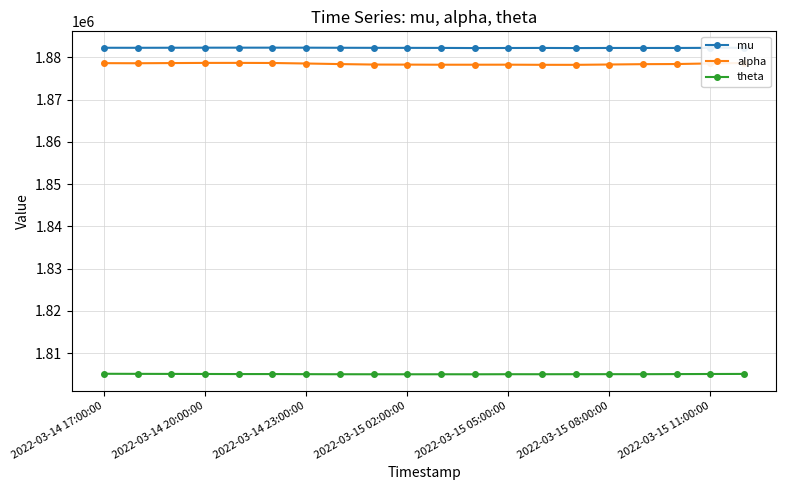

True or false: alpha and mu cross at least once.

False